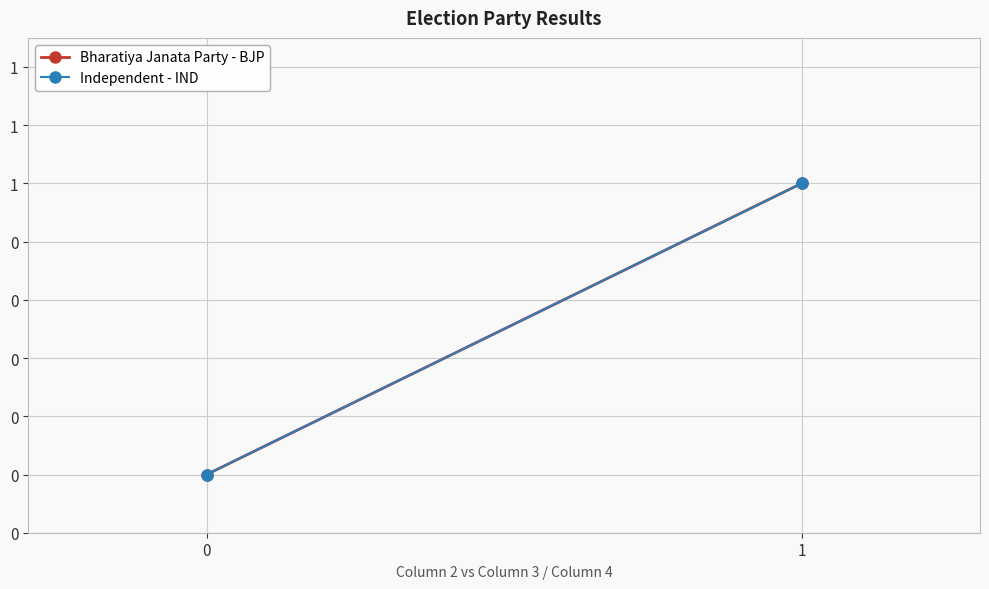

What is the difference between the Bharatiya Janata Party - BJP values at 0 and 1?

1